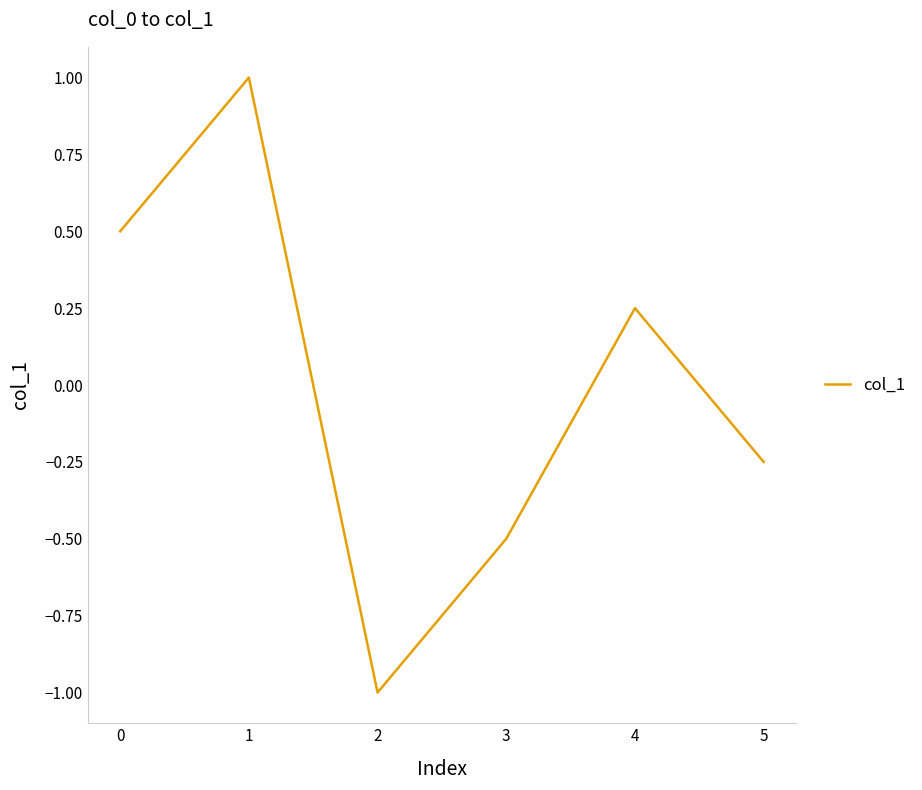

What is the approximate value at 2?

-1.0